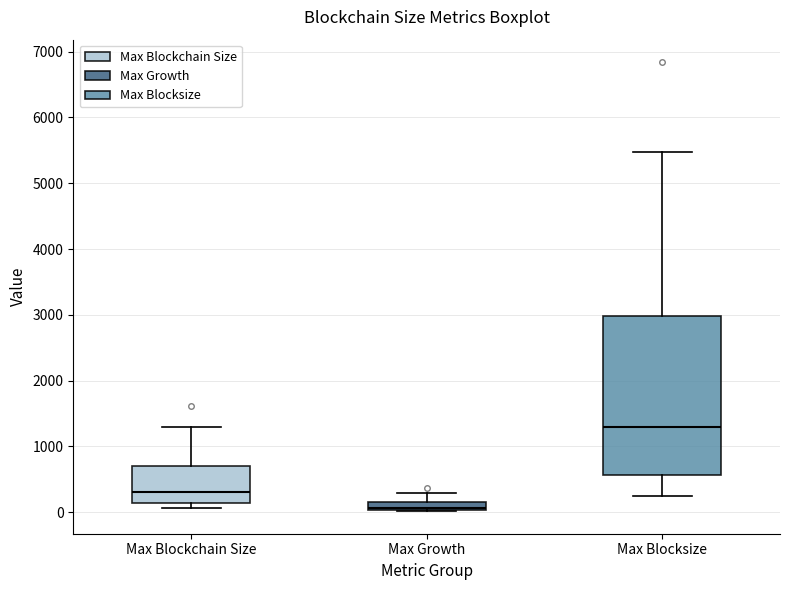

Where does the median line of the box for Max Blocksize sit on the y-axis? The values are not printed on the chart, so give them approximately, as read against the axis.

1300